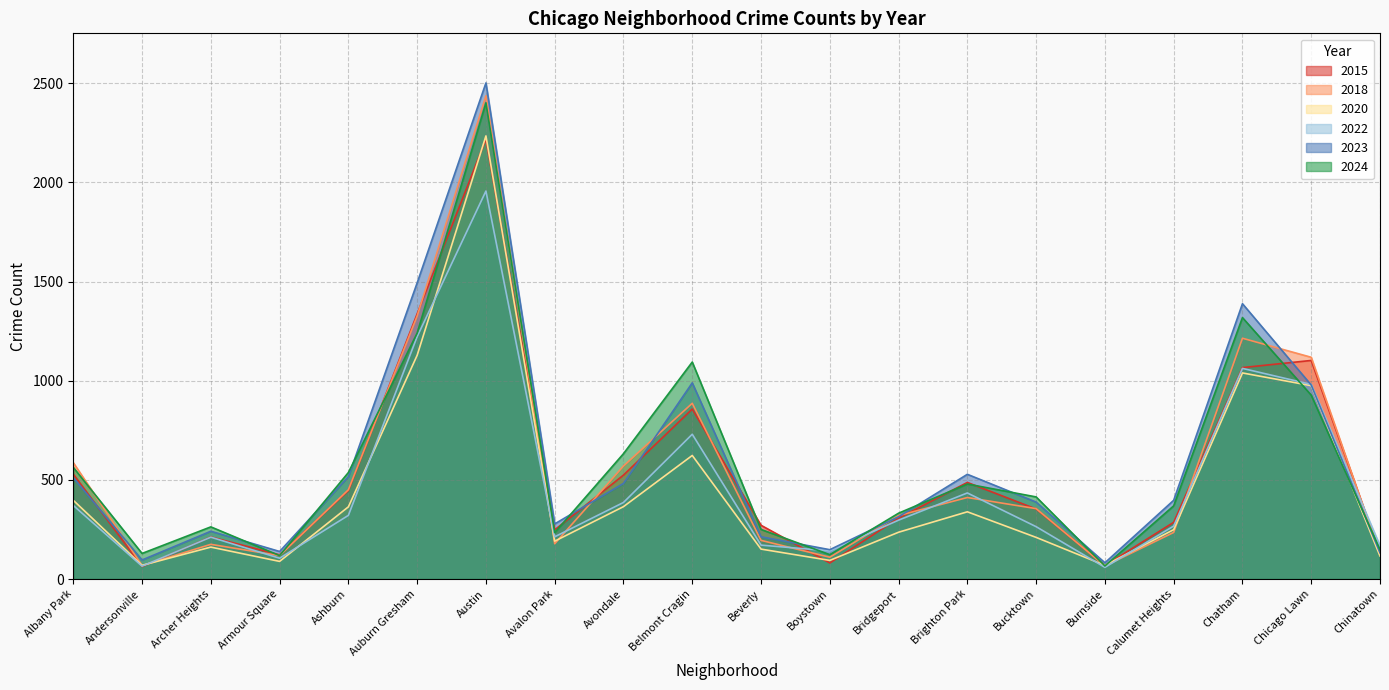

At which category does the chart reach its minimum across all series?

Burnside